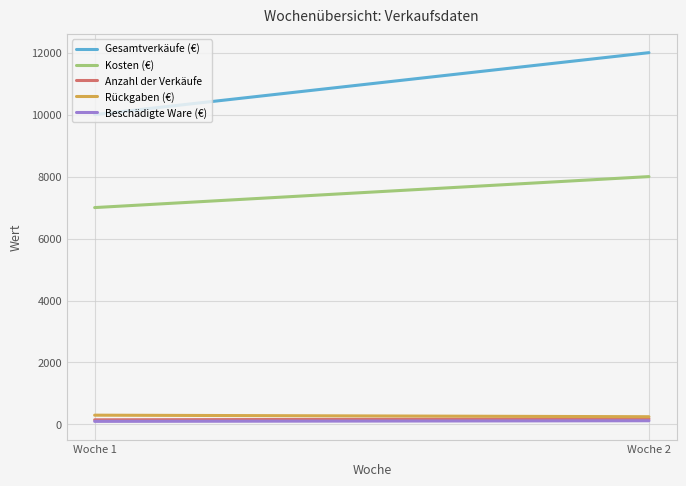

What is the value of the Anzahl der Verkäufe point at the 2nd from the left?

180